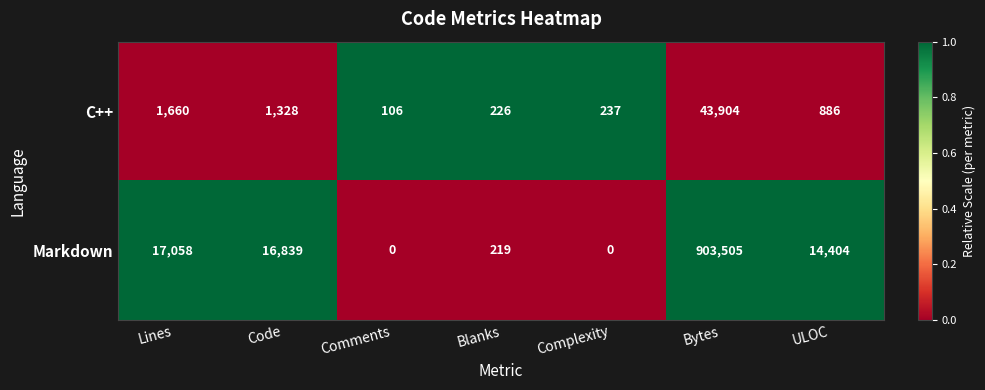

Which series has the largest total across all categories?

Markdown